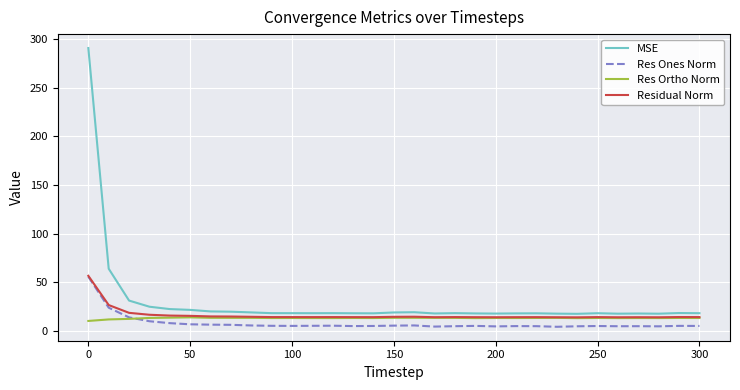

Which series has the widest spread of values?

MSE